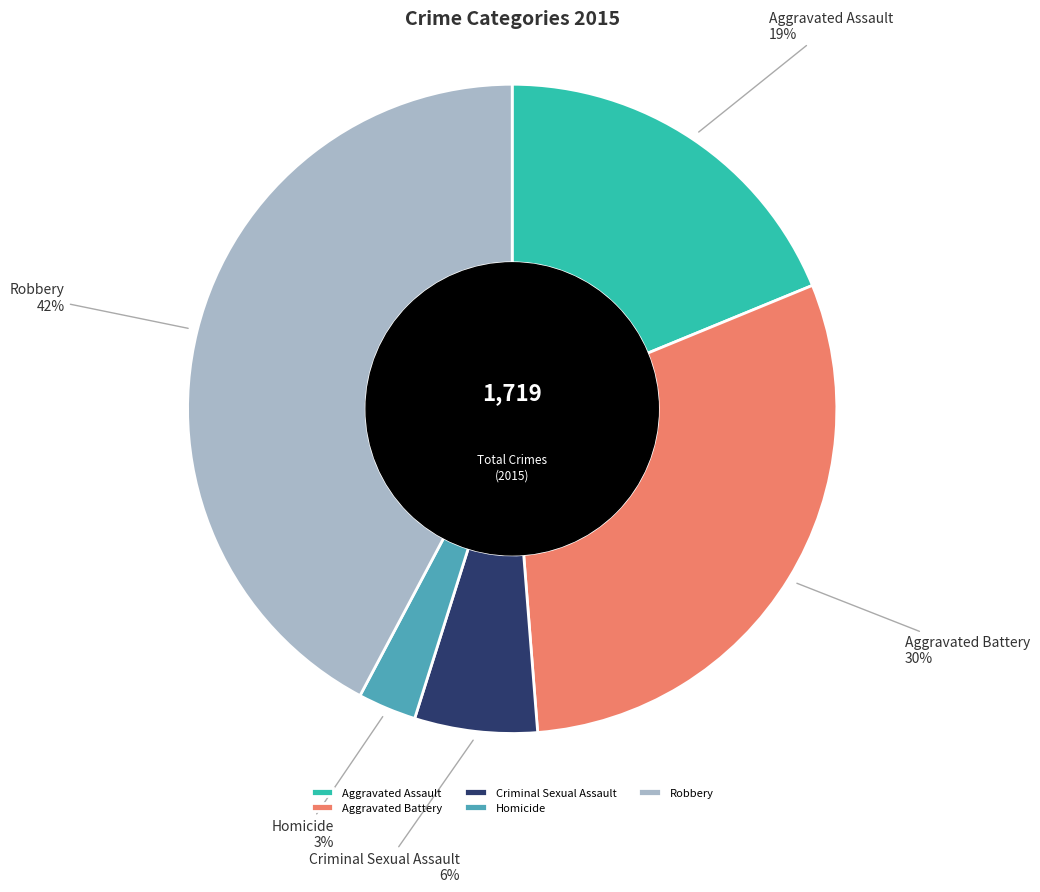

To the nearest percent, what percentage of the pie is Robbery?

42%